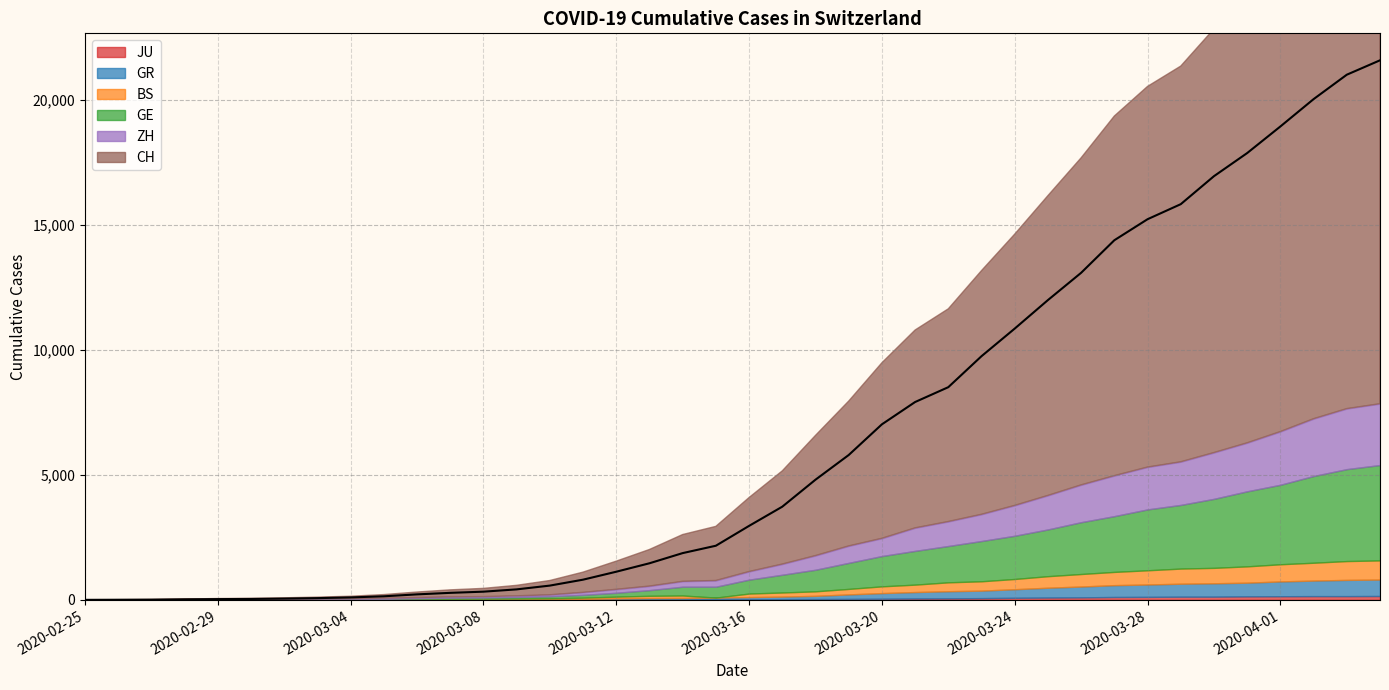

True or false: there are more than 1 points higher than both neighbors.

False